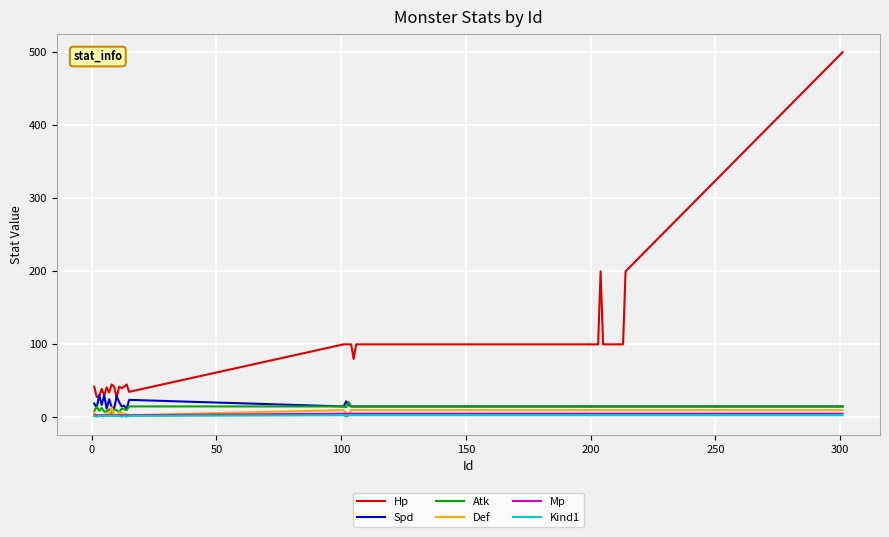

Which series has the widest spread of values?

Hp